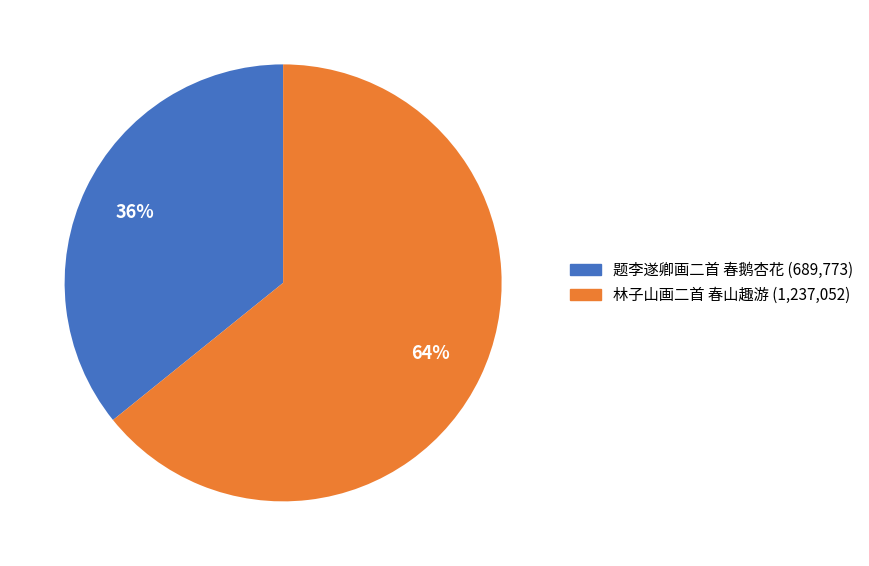

How many slices are in this pie chart?

2